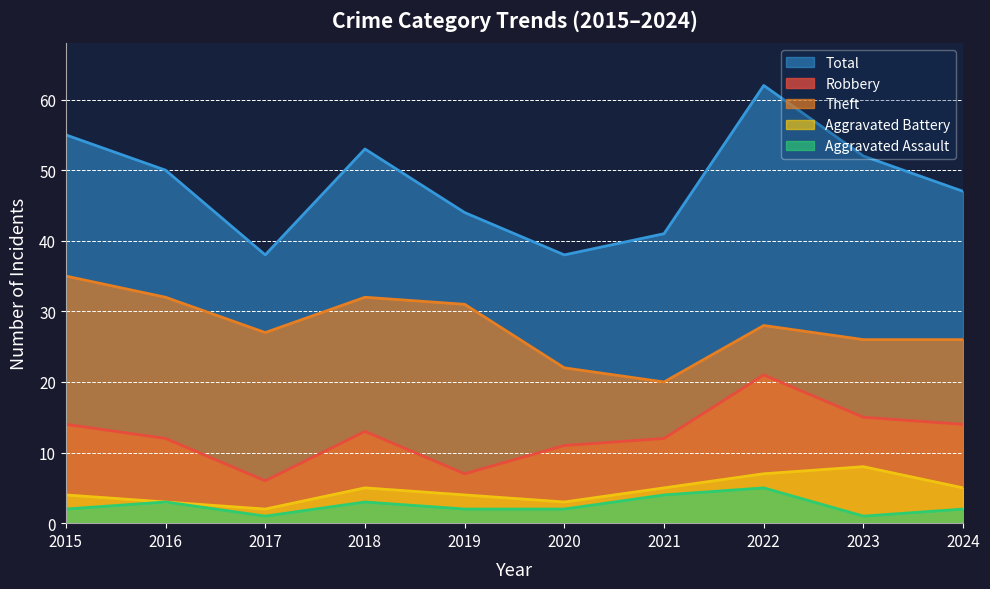

What are all the series names shown in the legend?

Total, Robbery, Theft, Aggravated Battery, Aggravated Assault